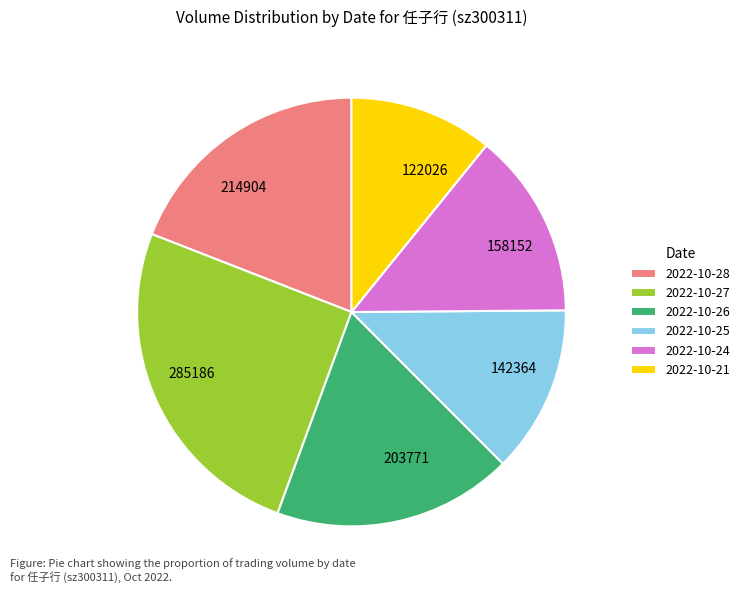

How many segments does this pie chart have?

6